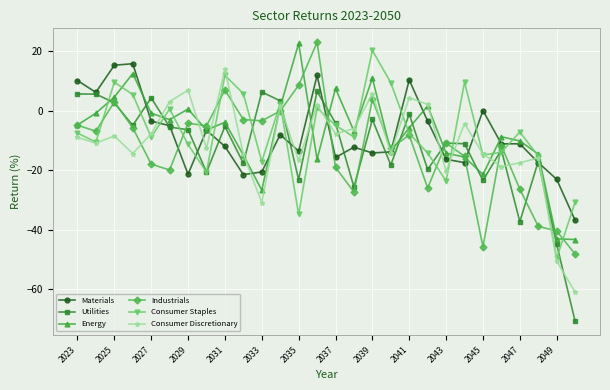

True or false: Industrials and Consumer Discretionary cross at least once.

True